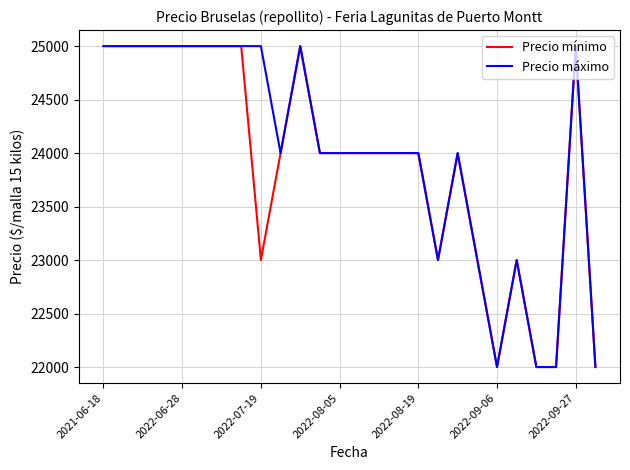

What is the minimum value for Precio mínimo?

22000